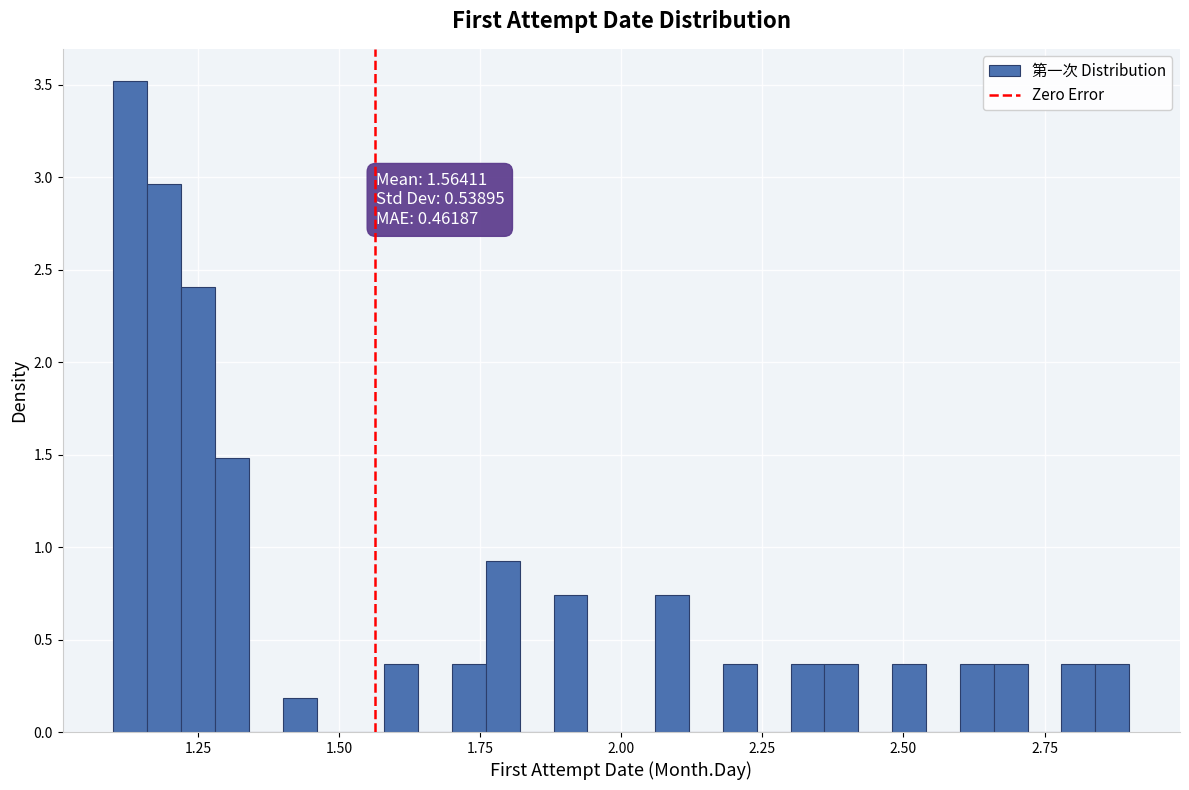

Around what value on the x-axis is the tallest bar? Give the approximate position of its centre, as read against the axis.

1.15